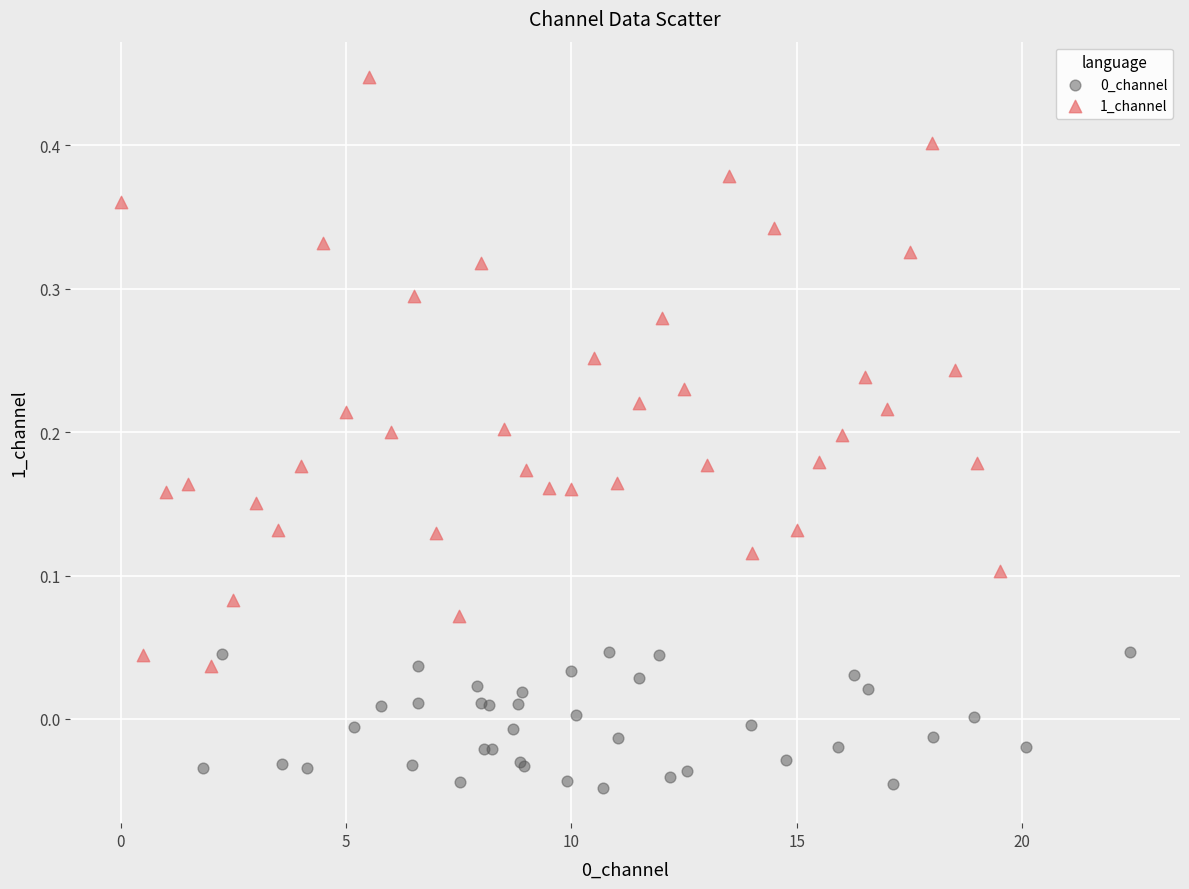

Which series has the widest spread of Y values?

1_channel